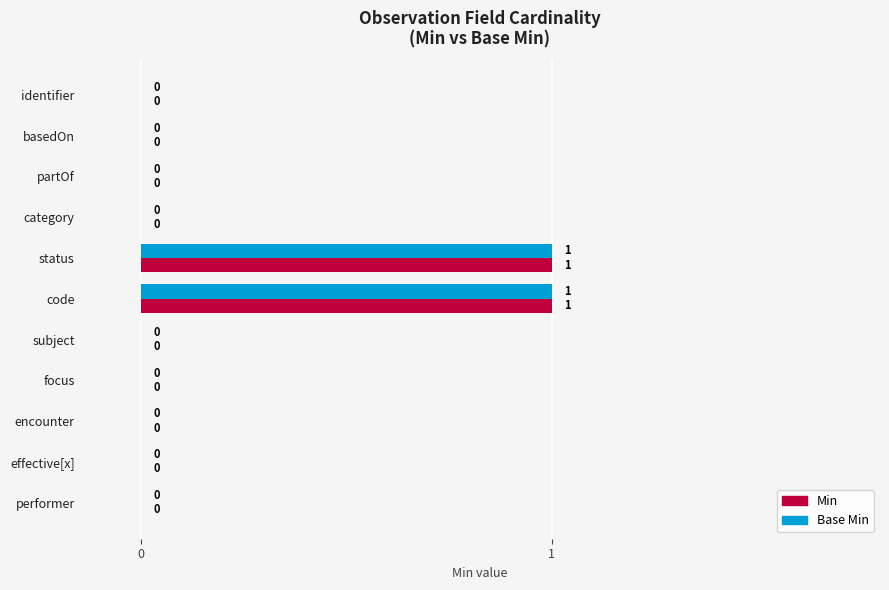

What are all the series names shown in the legend?

Min, Base Min